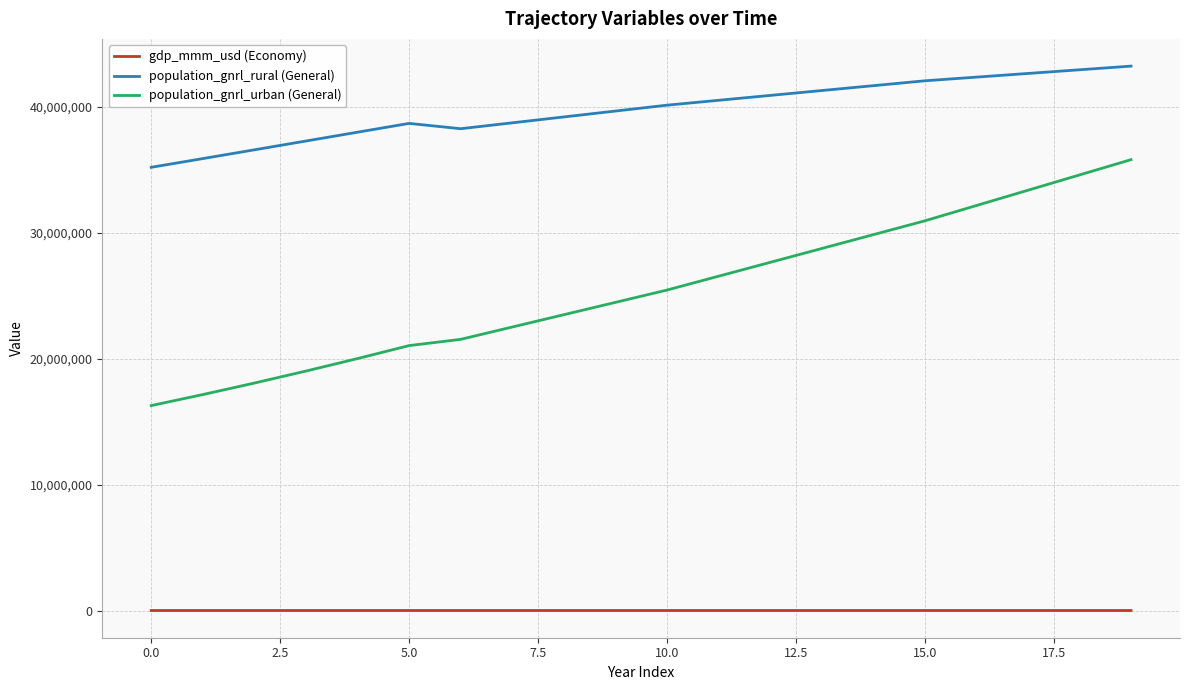

What is the maximum value shown in the chart?

43243171.5